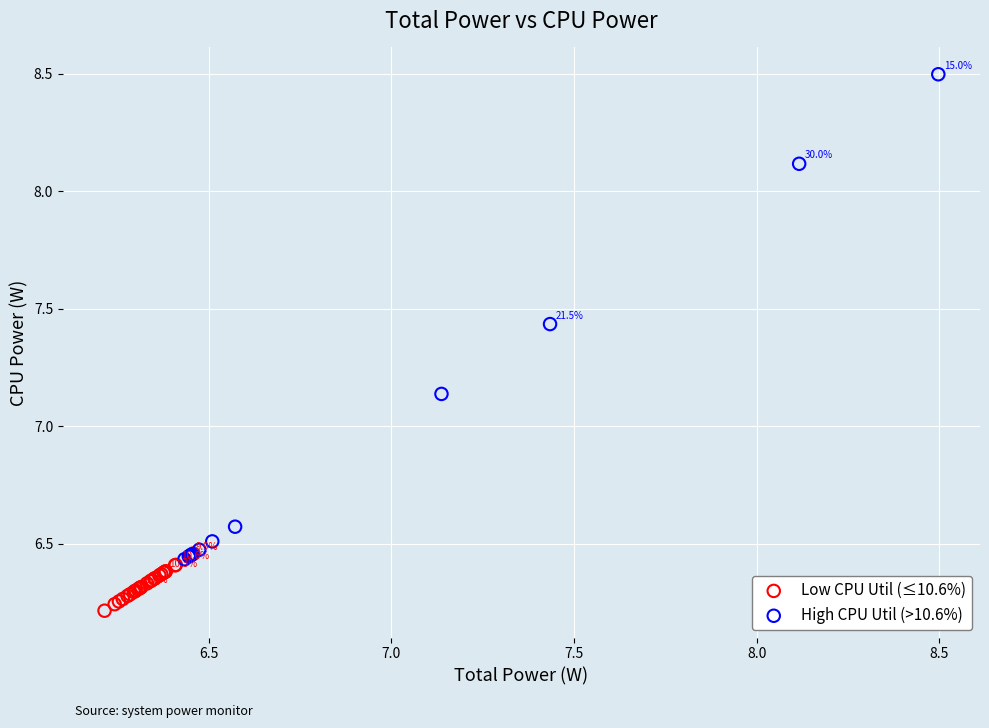

Which series reaches the minimum Y coordinate?

Low CPU Util (≤10.6%)